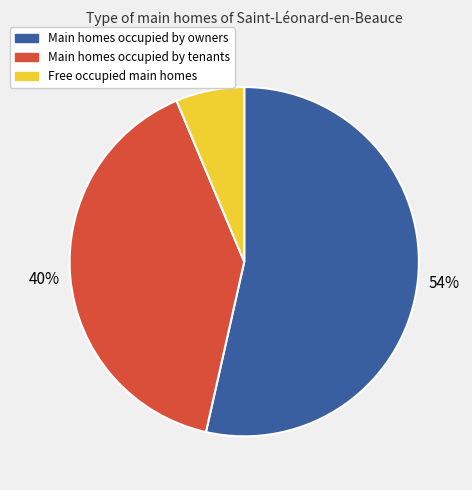

Count the number of slices in the pie.

3